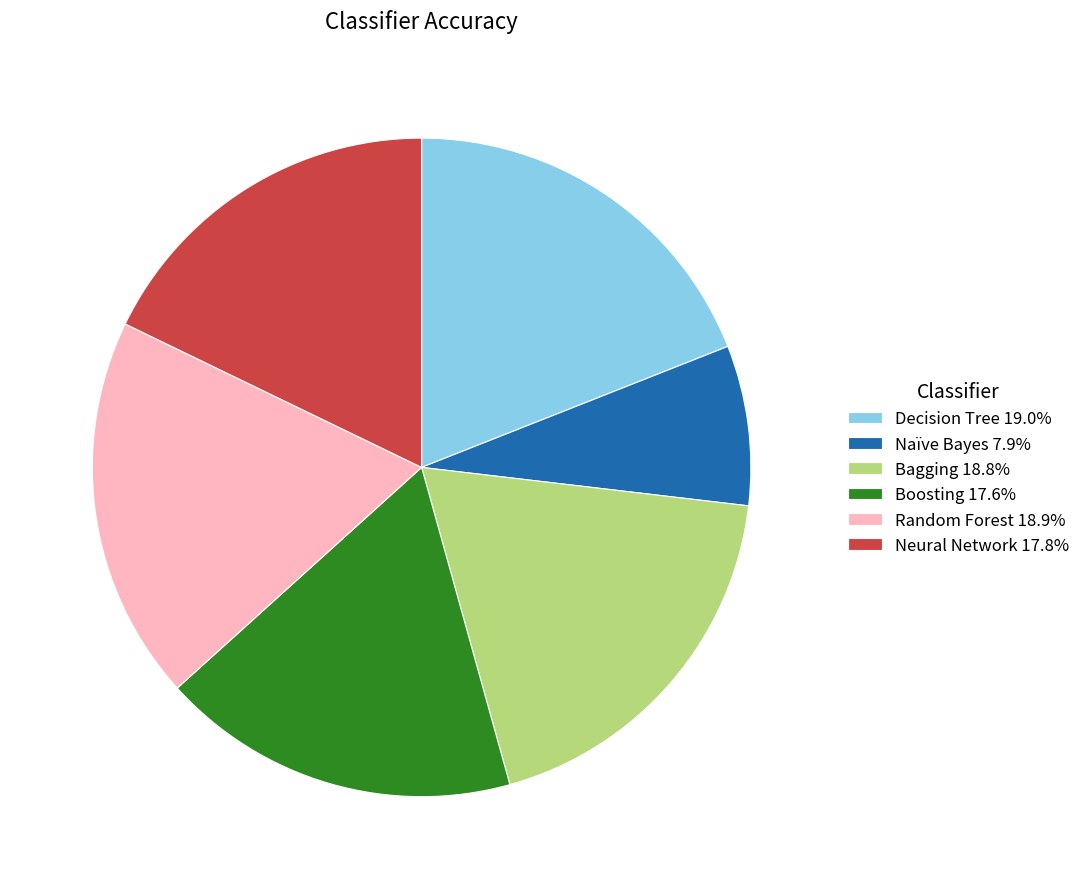

What is the smallest slice in the pie chart?

Naïve Bayes